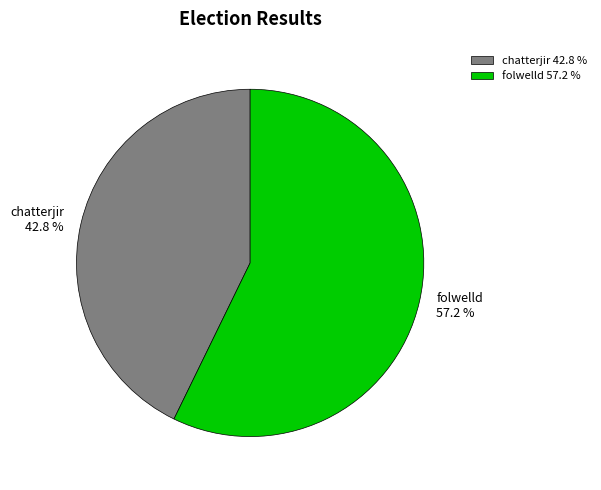

Which slice is the largest?

folwelld